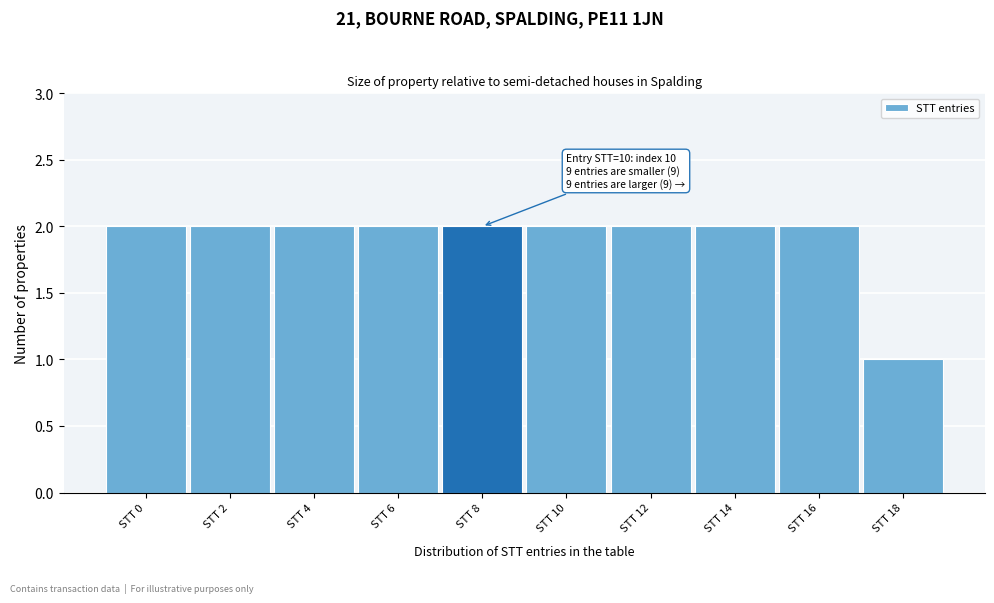

Reading left to right, transcribe all the data shown in this chart.

STT 0=2	STT 2=2	STT 4=2	STT 6=2	STT 8=2	STT 10=2	STT 12=2	STT 14=2	STT 16=2	STT 18=1